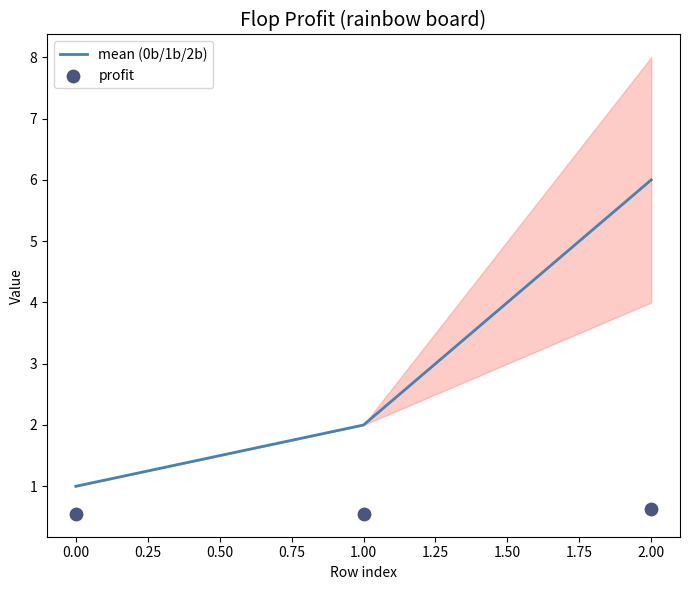

Is it true that mean (0b/1b/2b) equals 2 at 2.00?

False